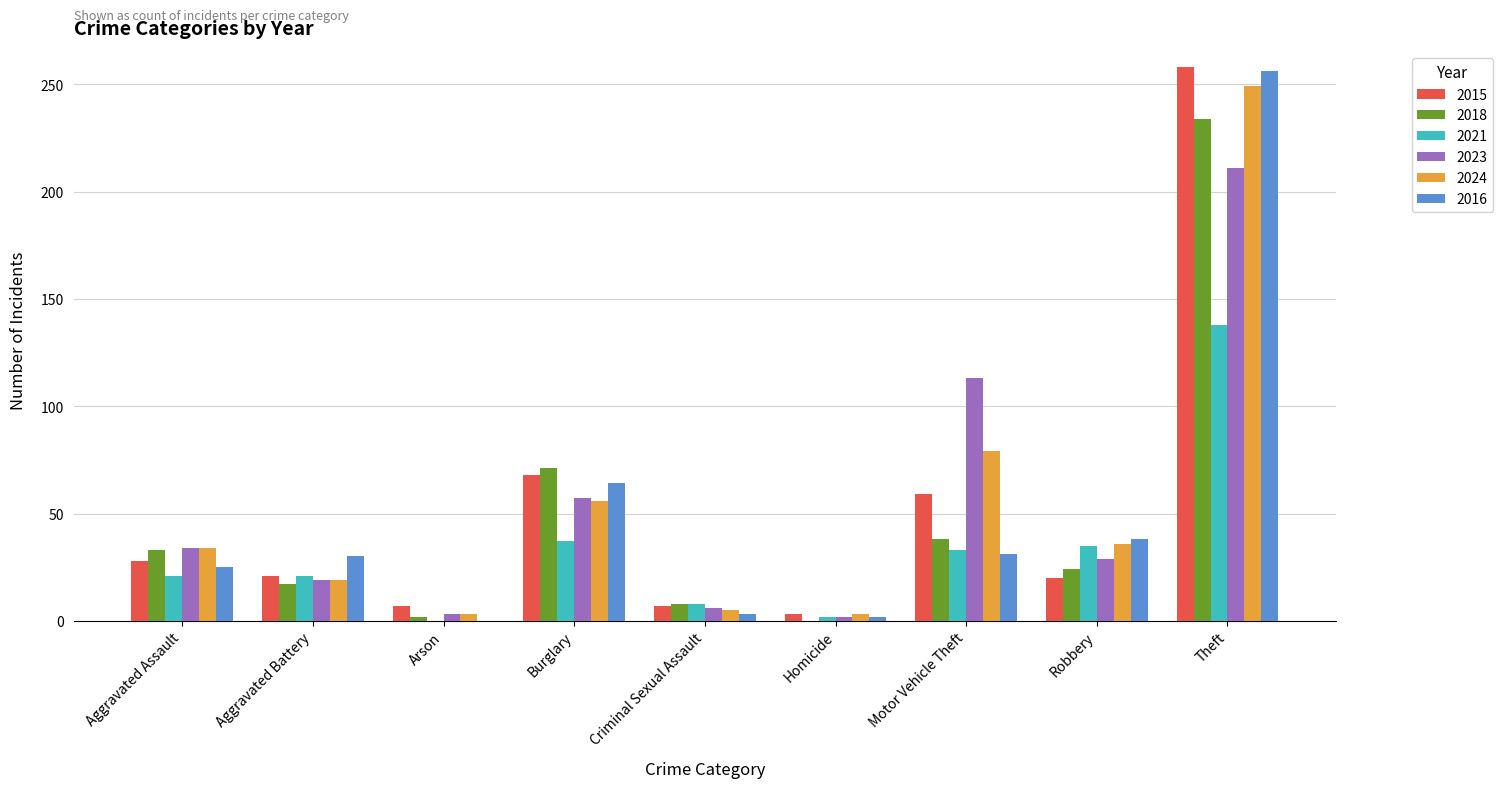

At which category is the sum across all series the highest?

Theft